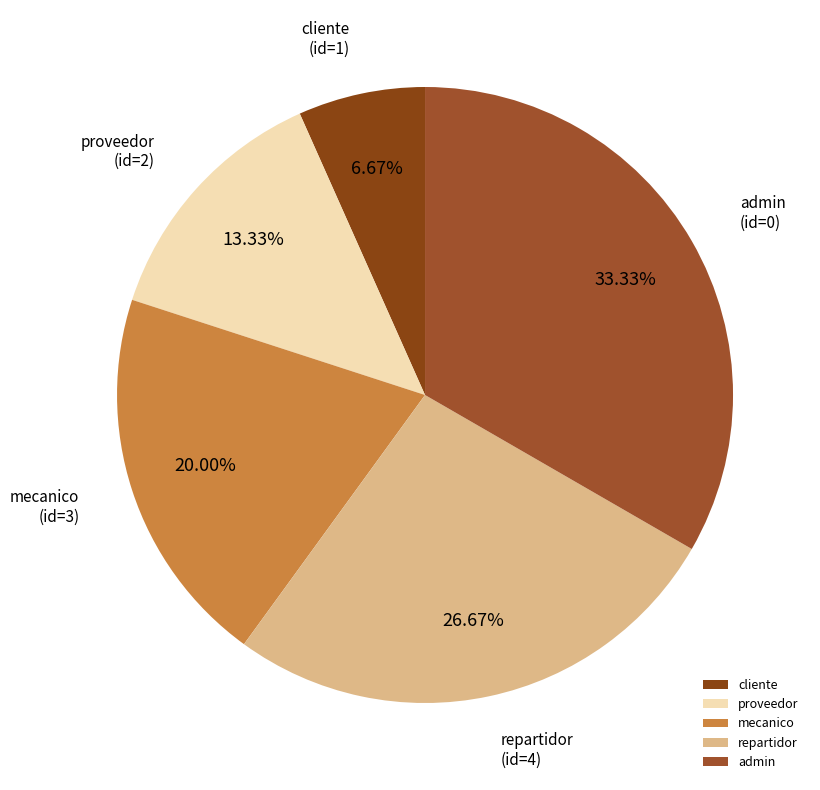

Do proveedor and cliente together represent more than half of the pie?

No